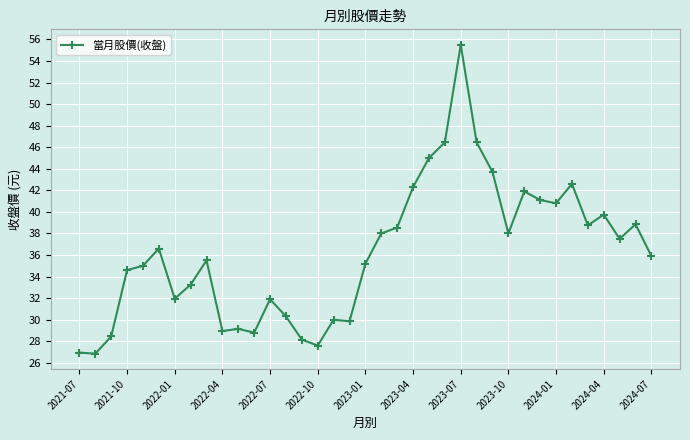

True or false: the data has more than 0 interior local peaks.

True